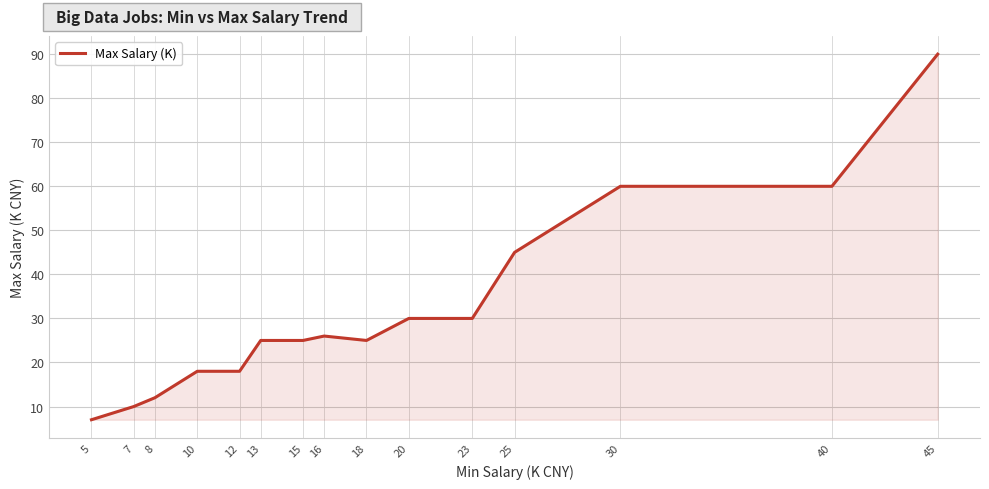

Is it true that the value at 40 is 98?

False